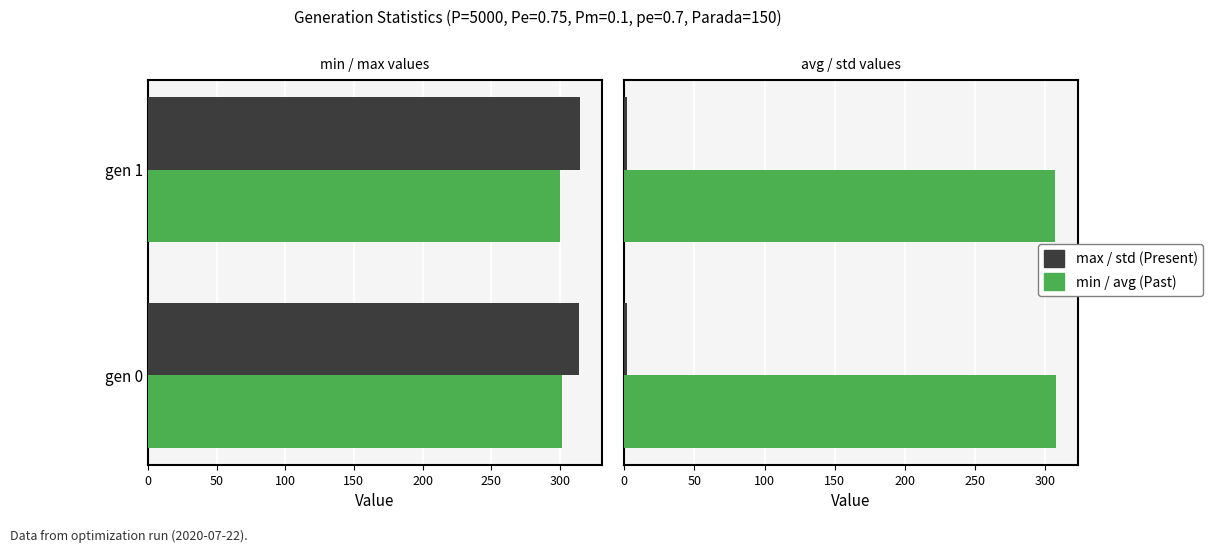

How many categories are shown in the chart?

2